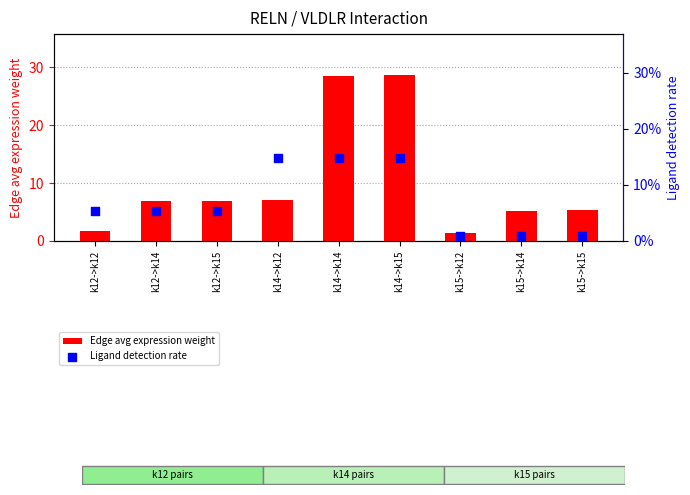

What are all the series names shown in the legend?

Edge avg expression weight, Ligand detection rate